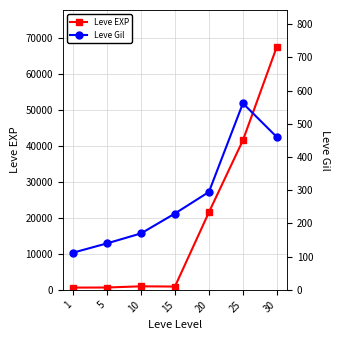

List the series in order of their overall mean, highest first.

Leve EXP, Leve Gil